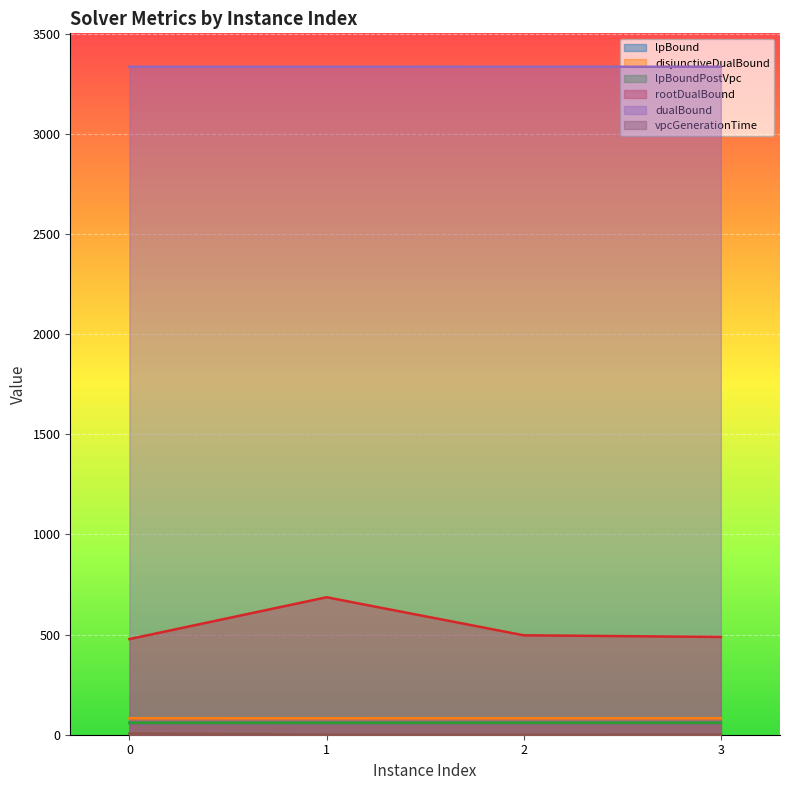

At which category does the chart reach its peak across all series?

3